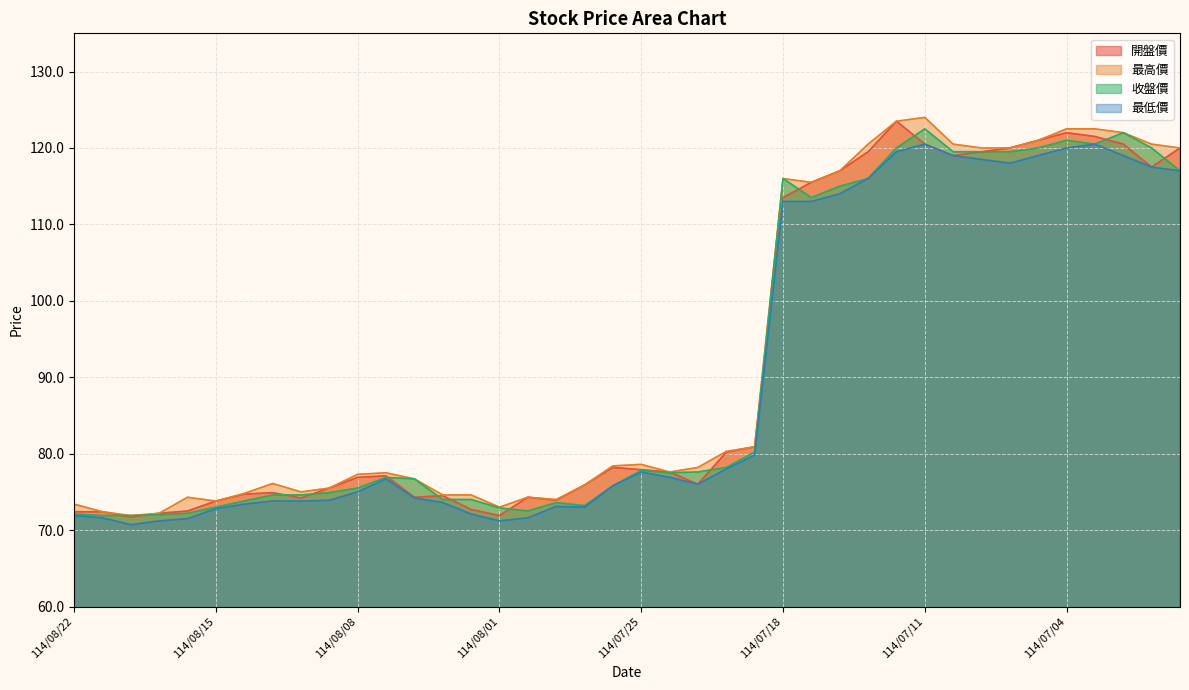

True or false: 開盤價 has a value of 119.5 at 114/07/15.

True